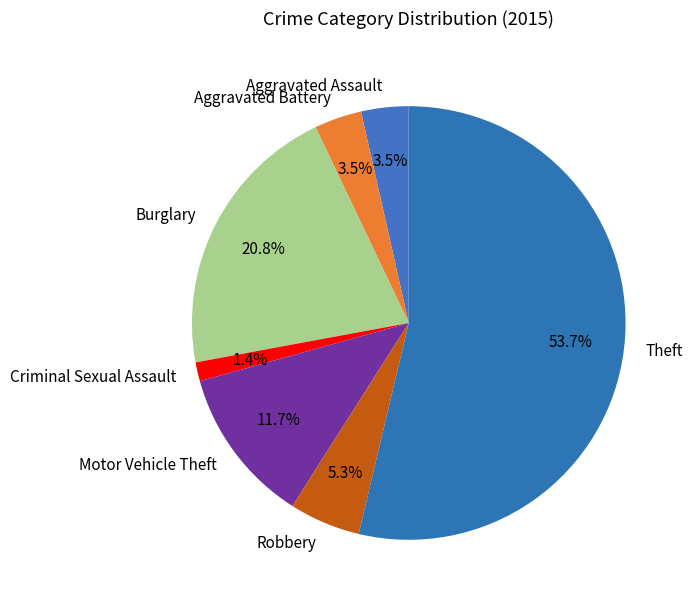

To the nearest percent, what is the difference between the largest and smallest slice percentages?

52%